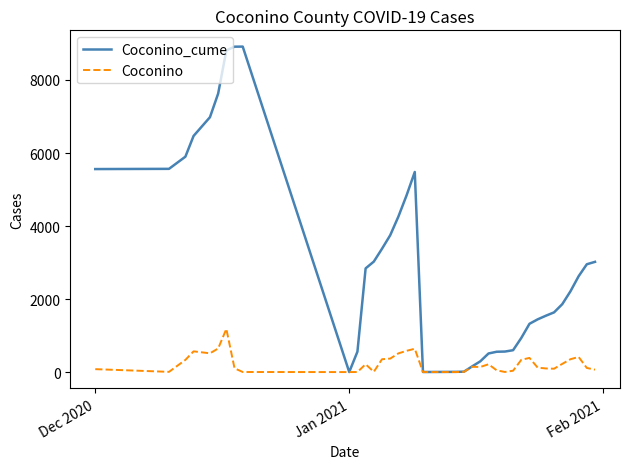

Which series has the largest total across all categories?

Coconino_cume